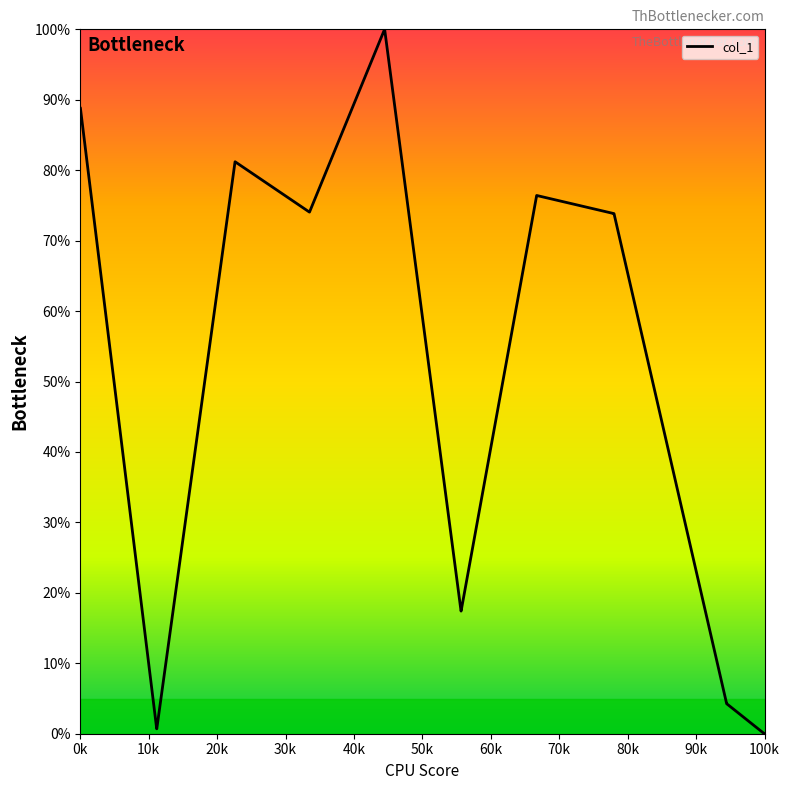

What is the difference between the maximum and minimum values?

100.0